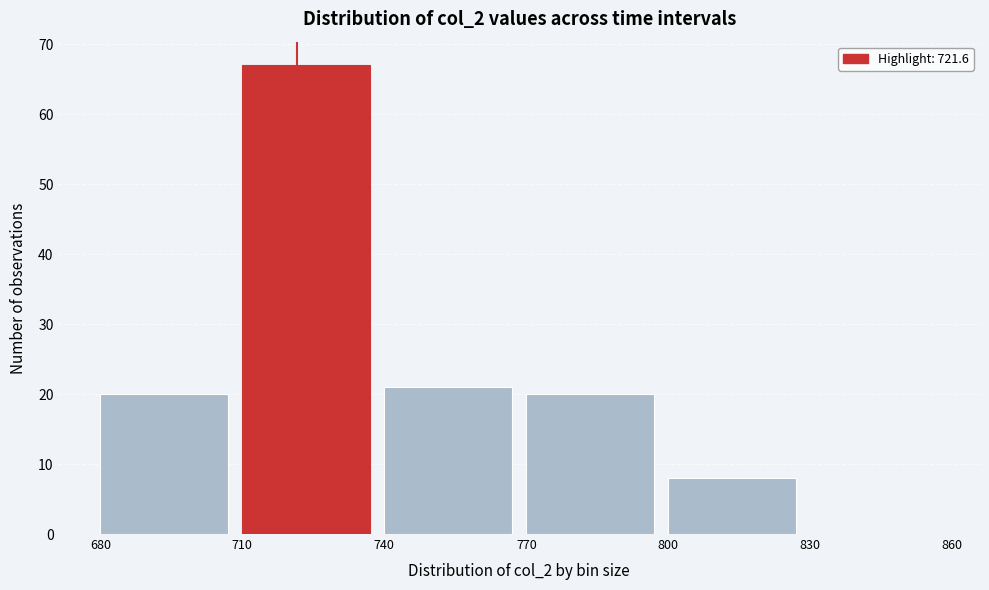

Reading left to right, transcribe this chart: for each bar, give the range it covers on the x-axis and its height. The values are not printed on the chart, so give them approximately, as read against the axis.

680 to 710: 20
710 to 740: 67
740 to 770: 21
770 to 800: 20
800 to 830: 8
830 to 860: 0